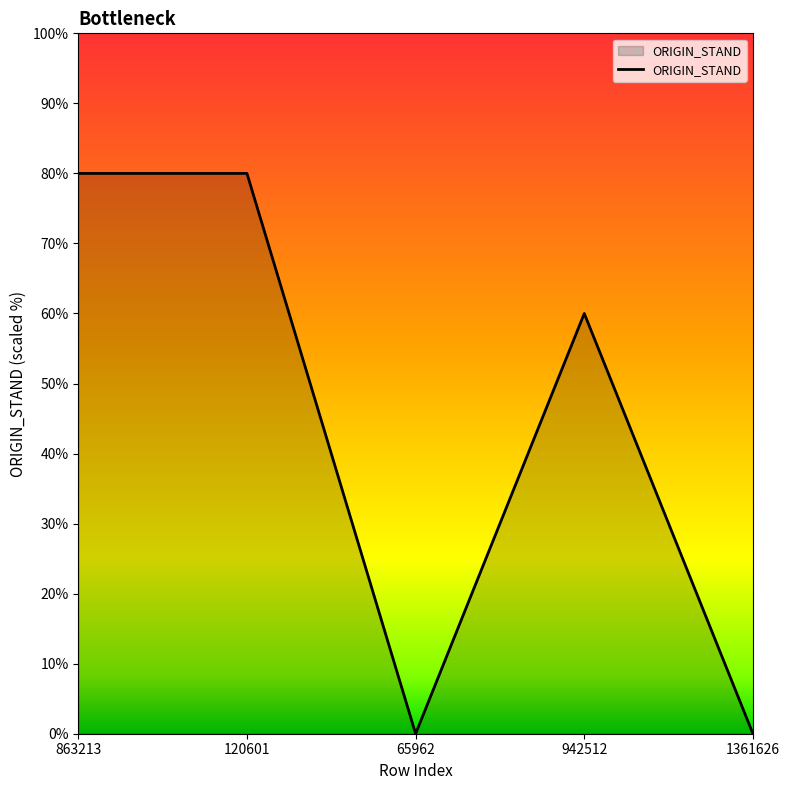

Where does the data first go above 60?

863213